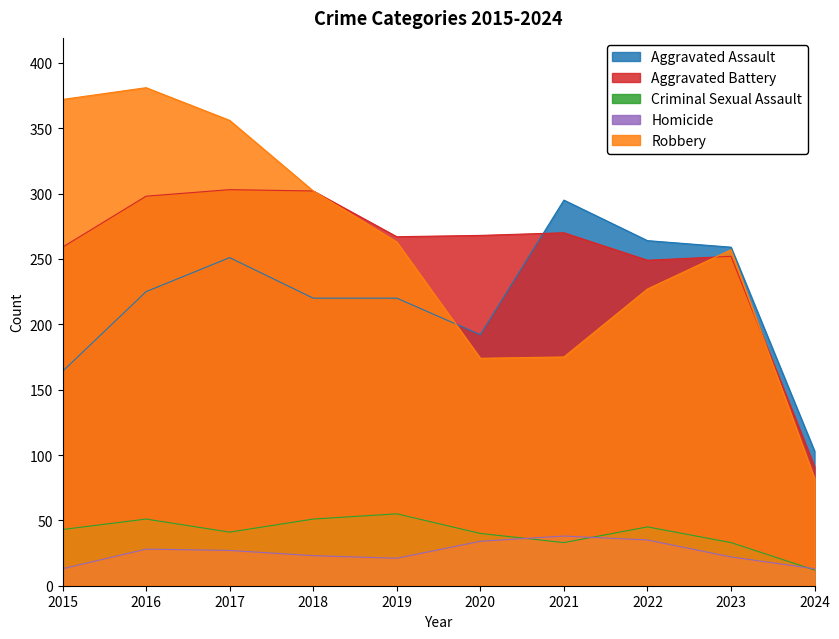

Is it true that Robbery equals 356 at 2017?

True